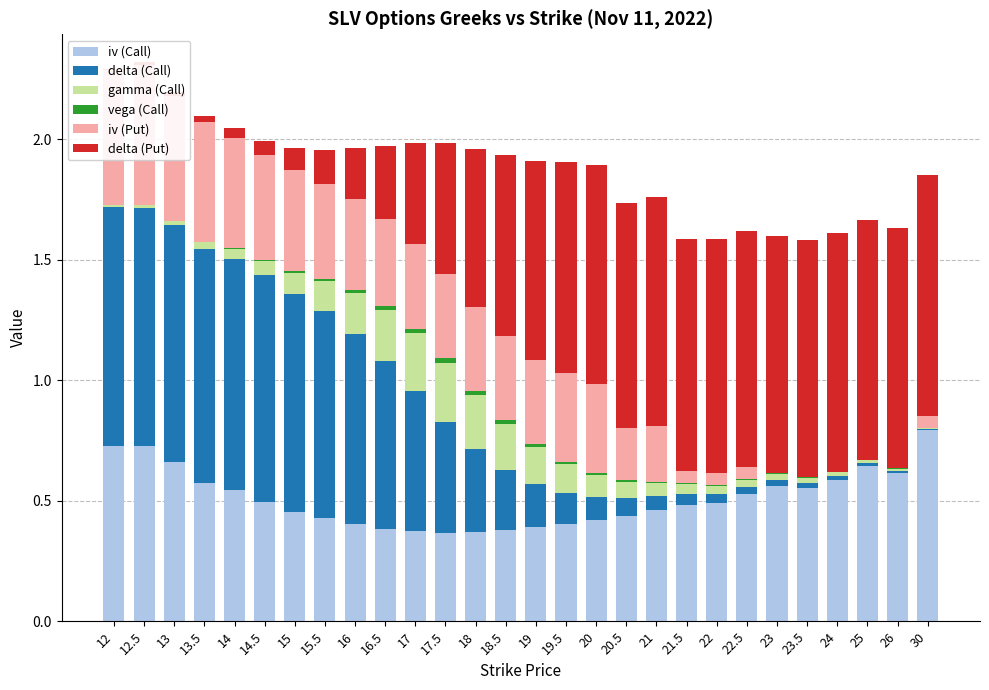

Between 22.5 and 21, which is larger?

22.5